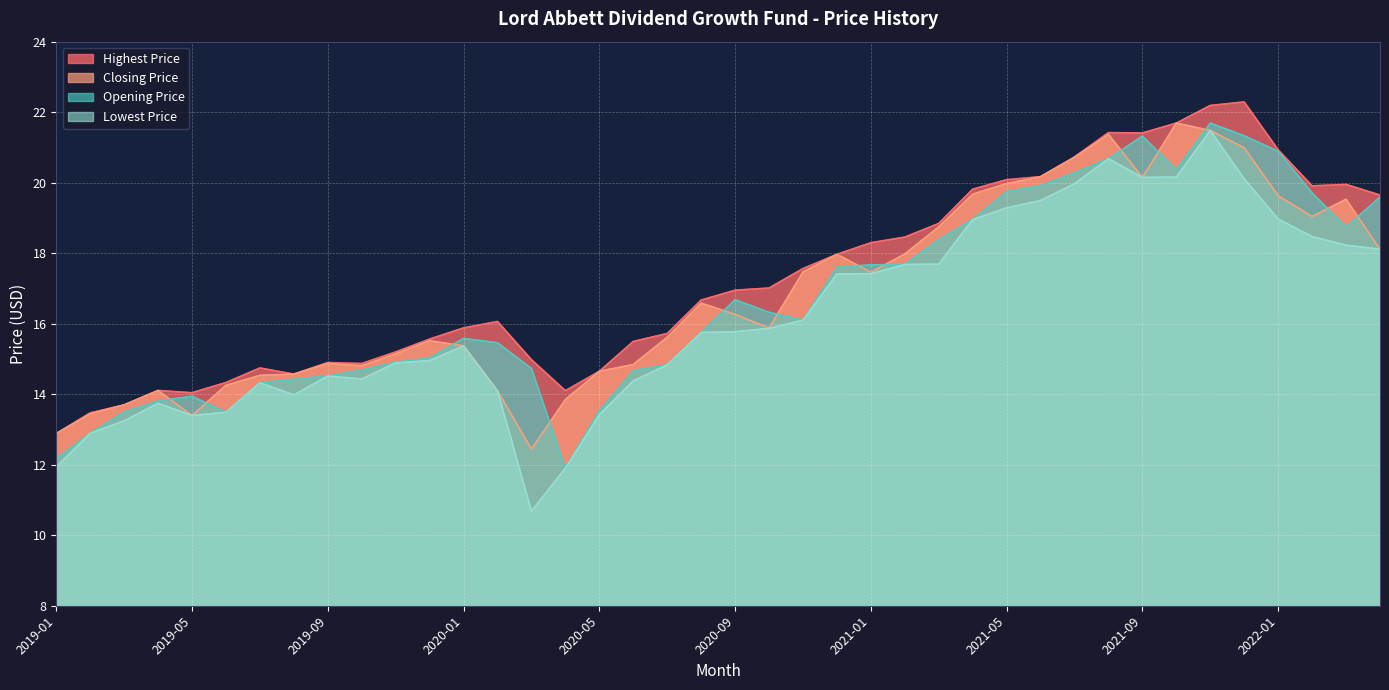

True or false: Highest Price and Lowest Price cross at least once.

False